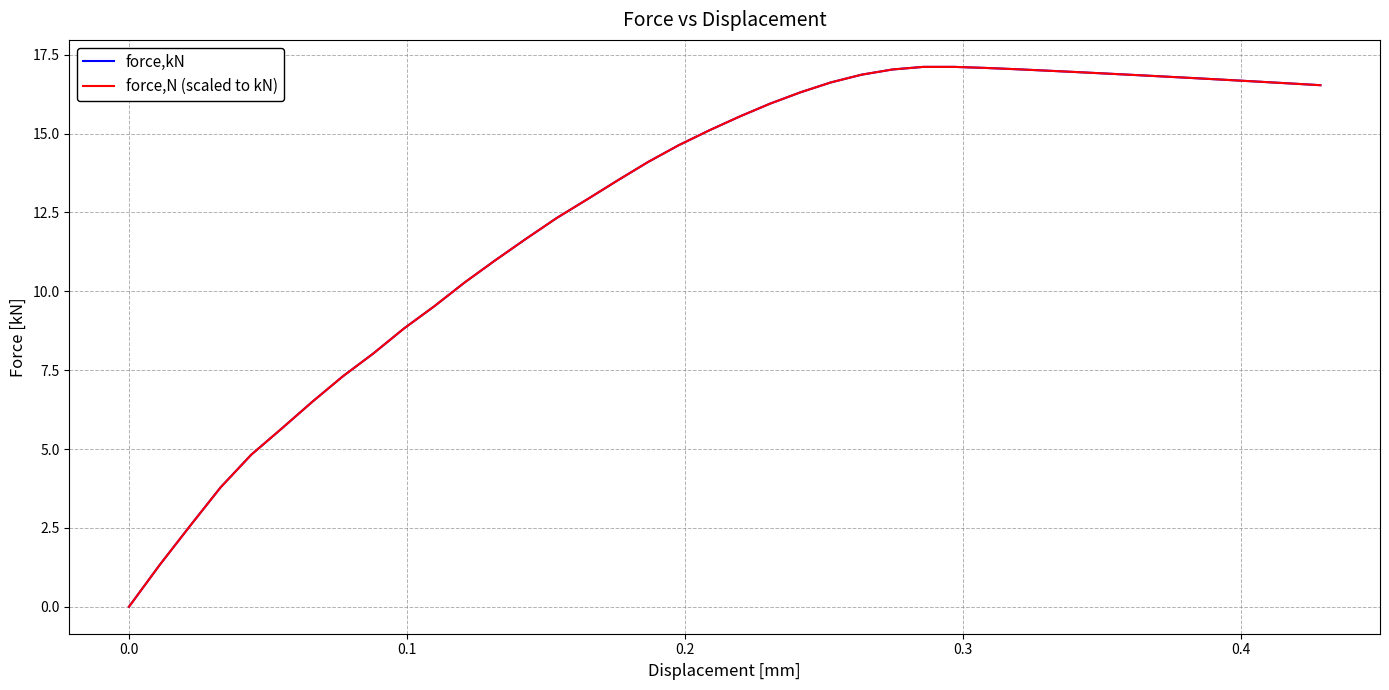

Does the chart have visible grid lines?

Yes